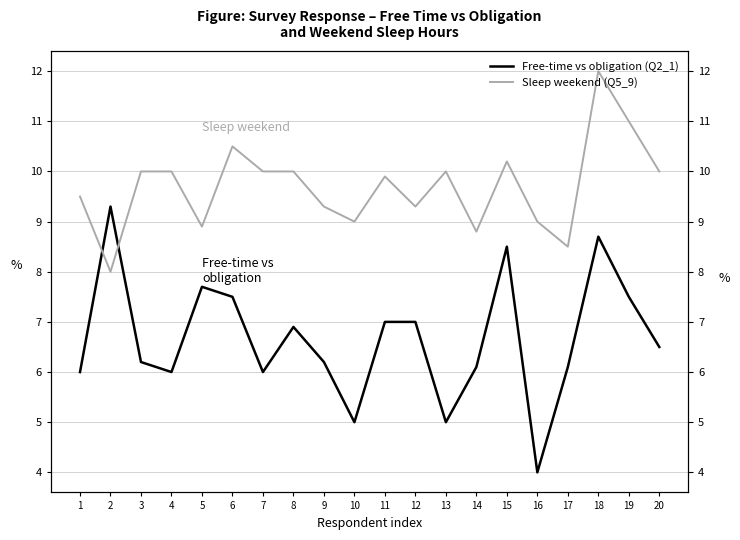

Which series has the largest total across all categories?

Sleep weekend (Q5_9)